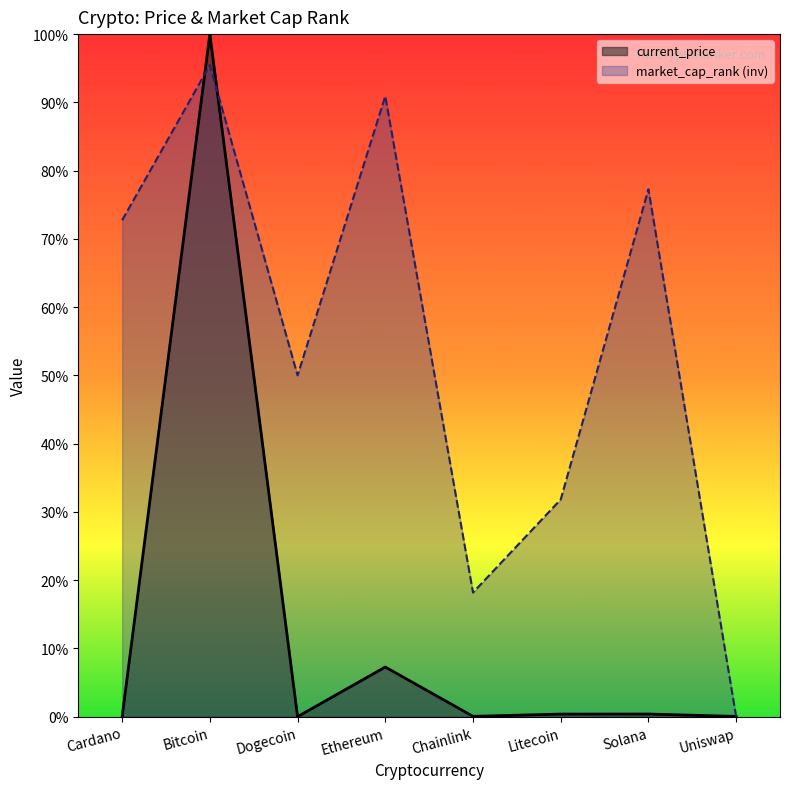

At Solana, list the series in order from smallest to largest.

current_price, market_cap_rank (inv)